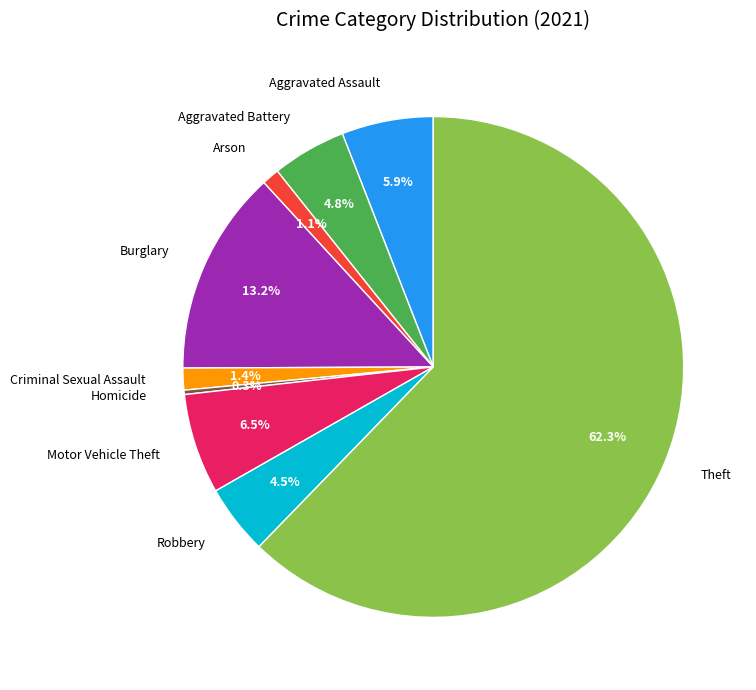

Count the number of slices in the pie.

9